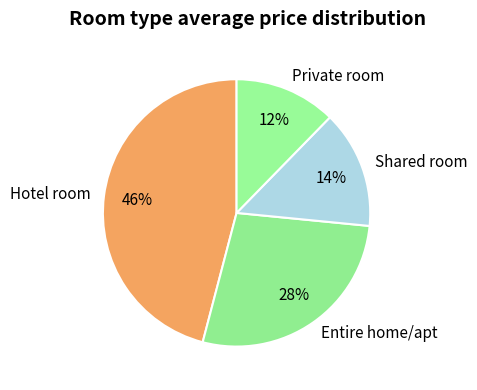

True or false: Shared room accounts for 14% of the total.

True